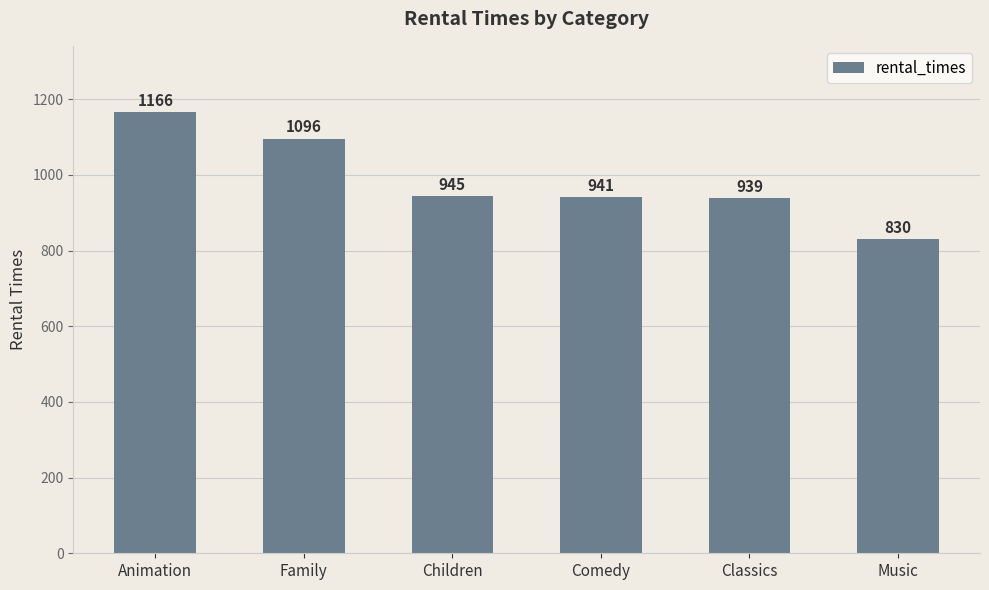

Reading left to right, what are all the values shown in this chart?

Animation=1166	Family=1096	Children=945	Comedy=941	Classics=939	Music=830